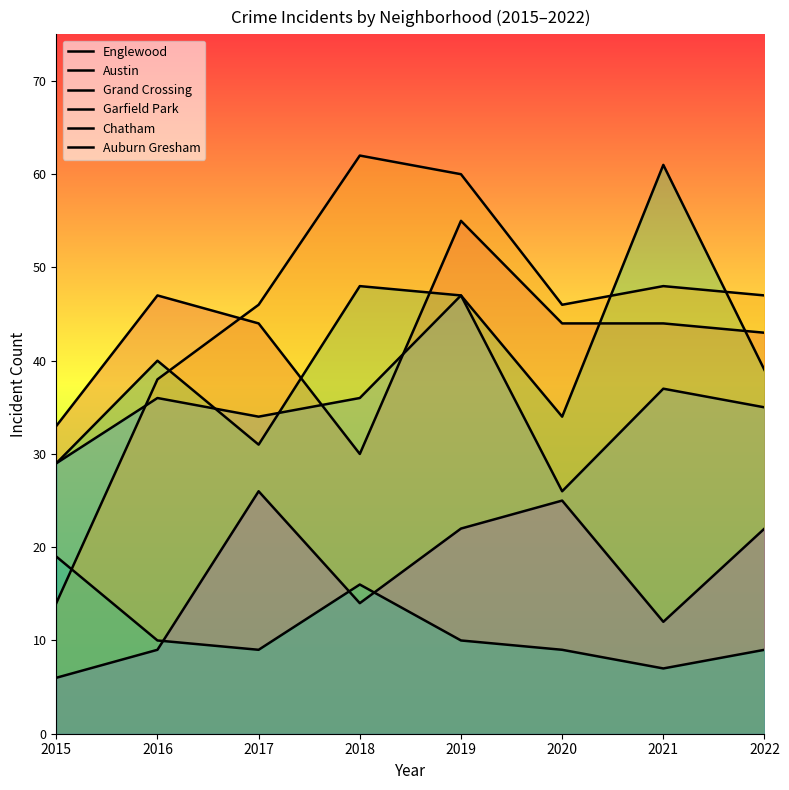

What are all the series names shown in the legend?

Englewood, Austin, Grand Crossing, Garfield Park, Chatham, Auburn Gresham